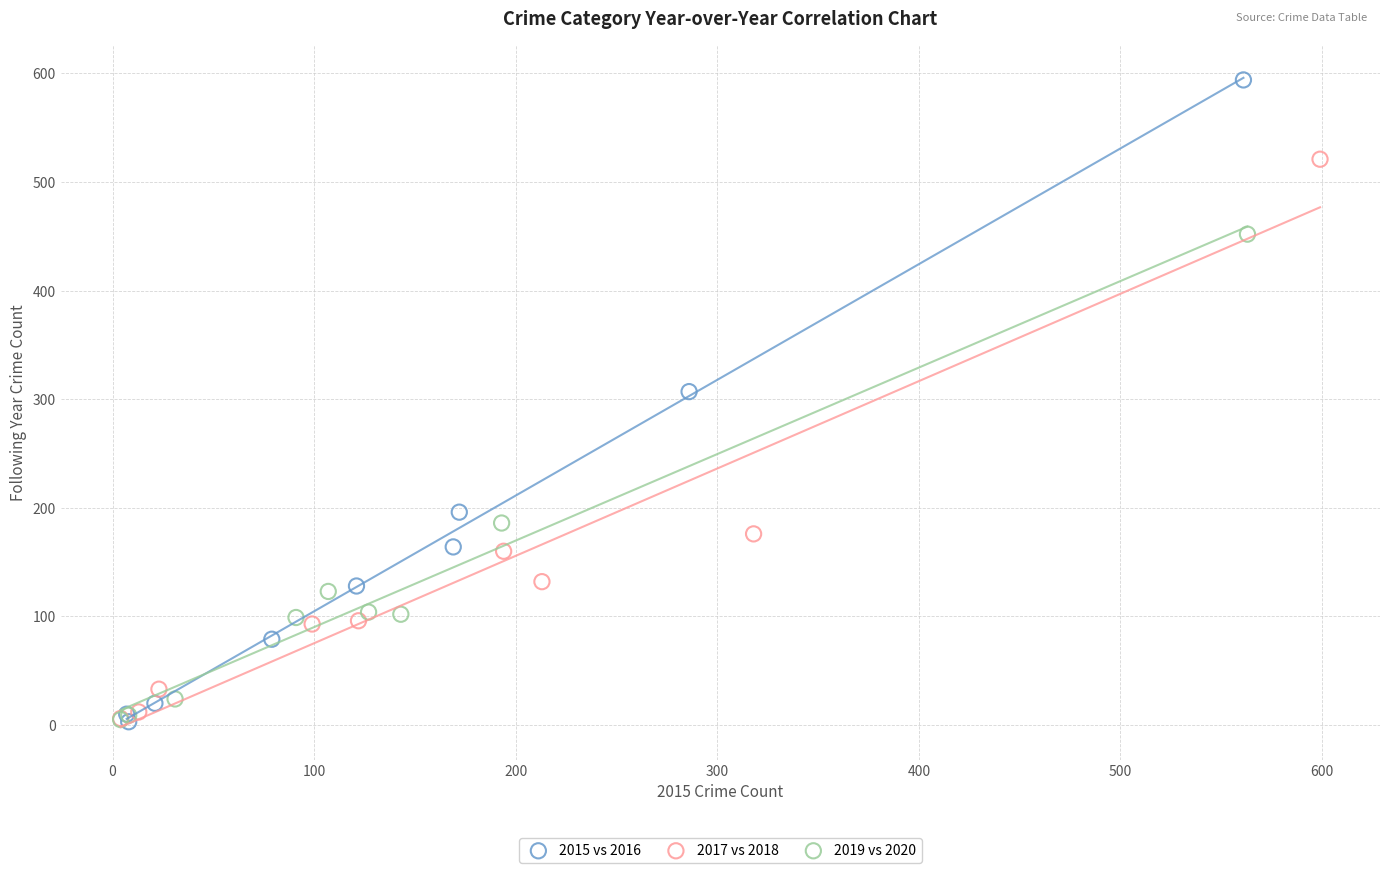

Which series contains the highest Y value?

2015 vs 2016